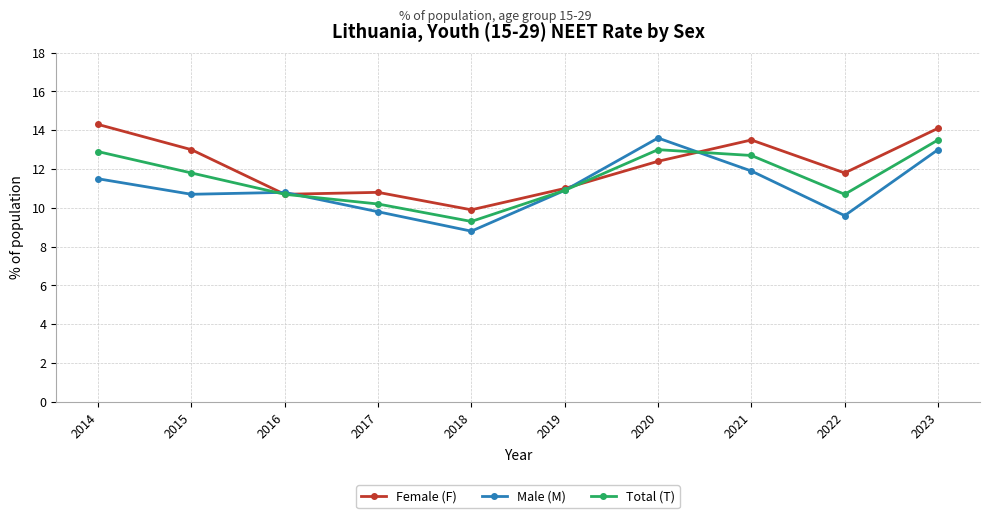

Is the value of Total (T) at 2019 greater than the value of Female (F) at 2020?

No